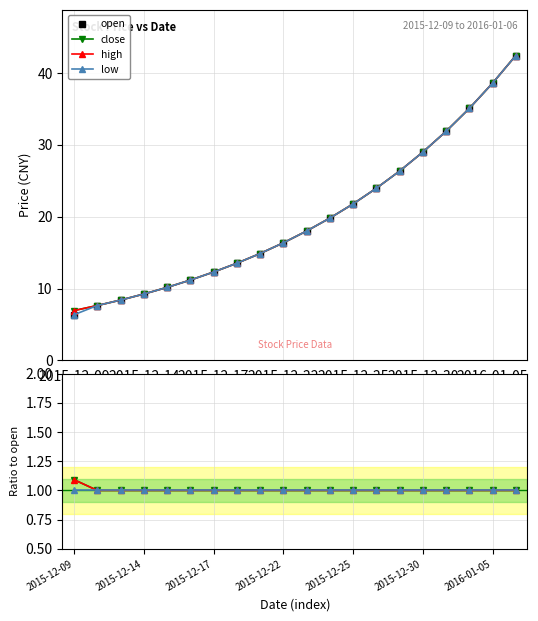

How many categories are shown in the chart?

20